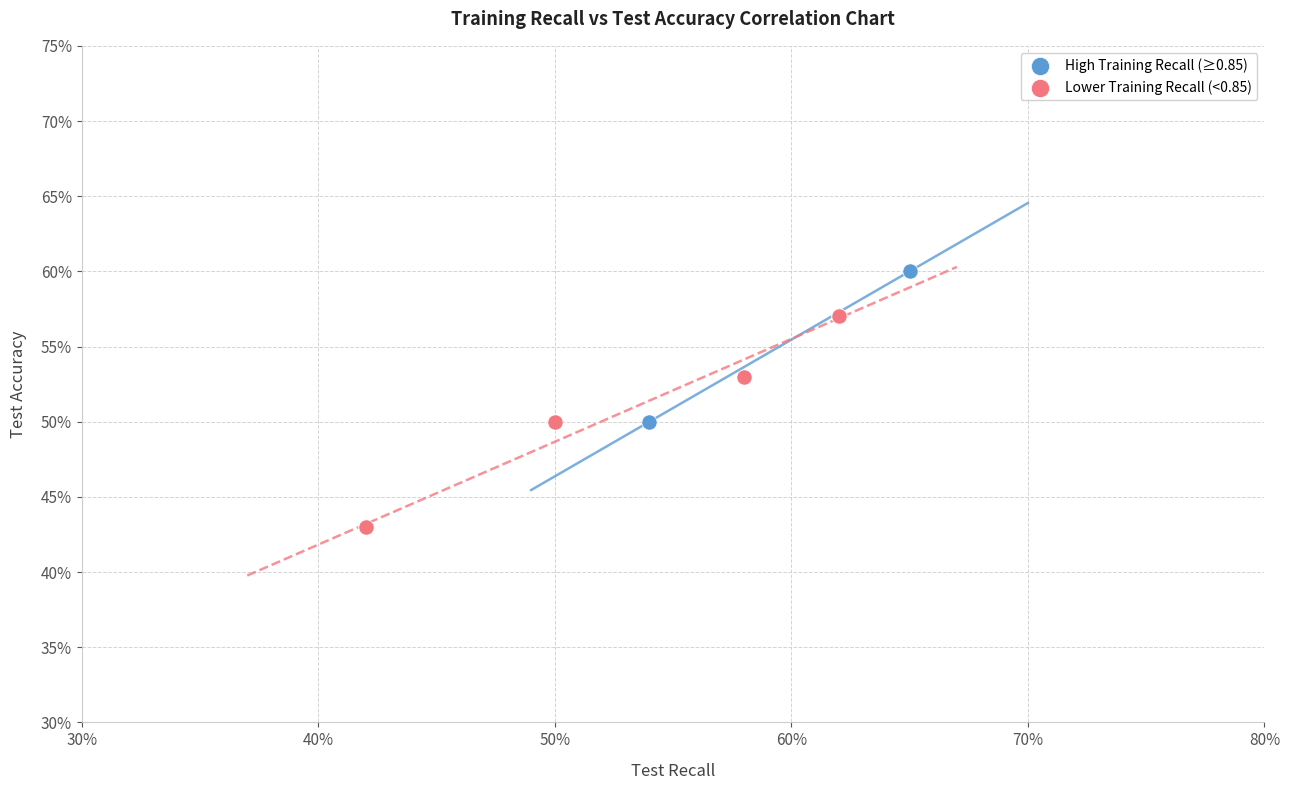

Which series has the widest spread of Y values?

Lower Training Recall (<0.85)